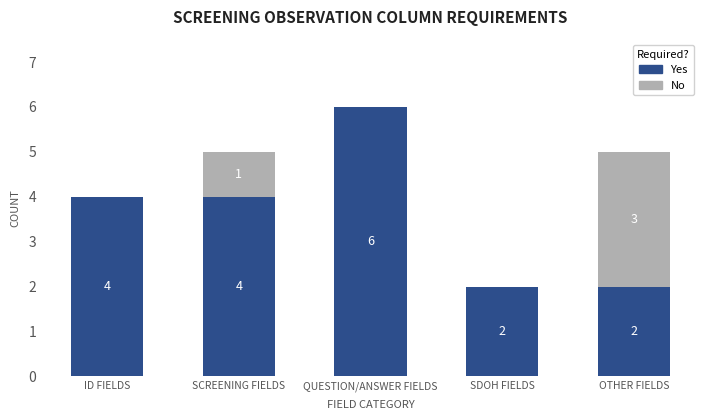

What is the maximum value for Yes?

6